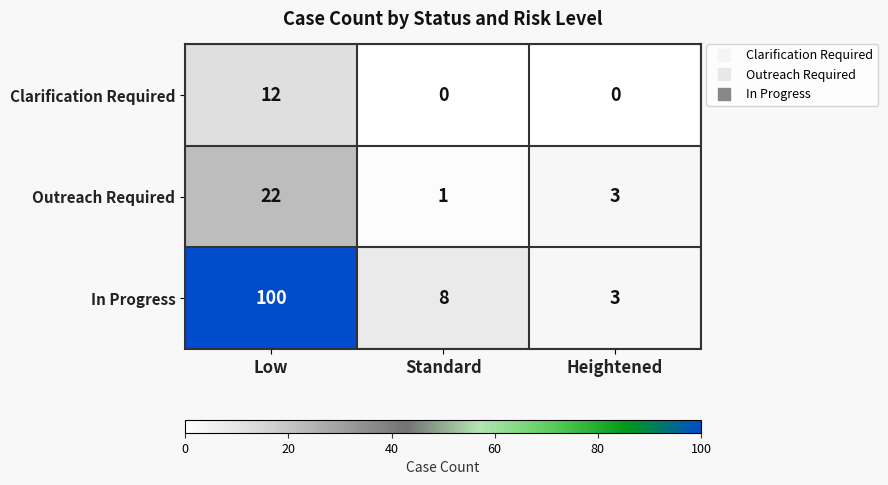

Where is In Progress nearest to the value 51?

Standard